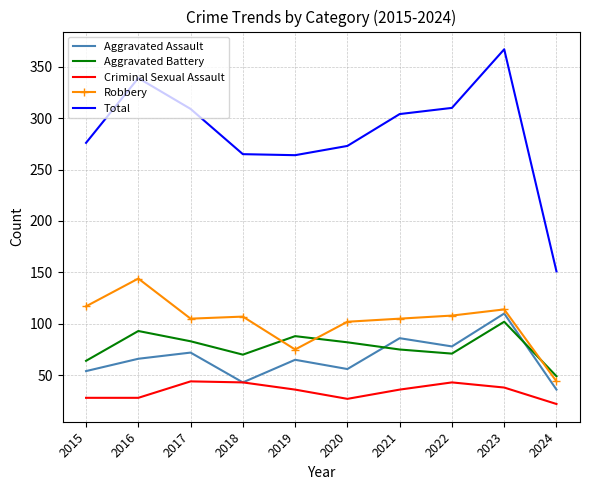

Which series has the largest range (max minus min)?

Total